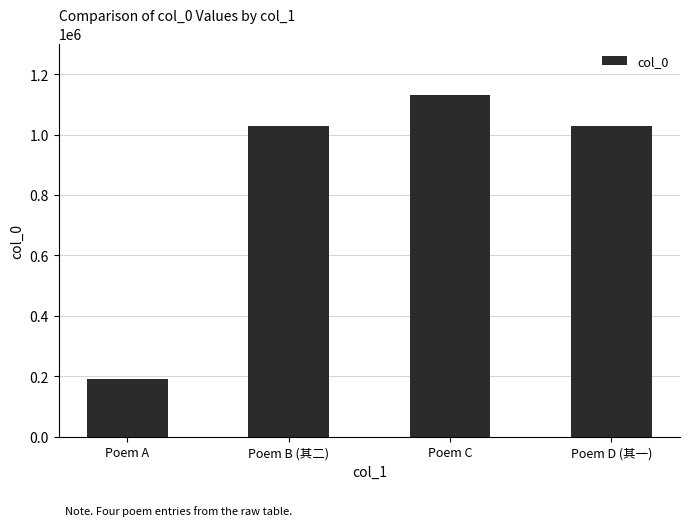

What is the label of the 1st bar from the right?

Poem D (其一)